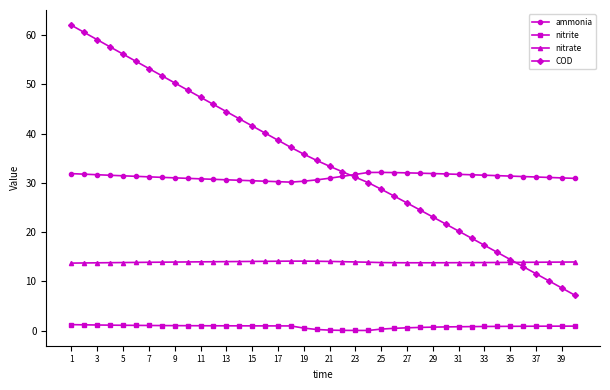

What is the minimum value for COD?

7.2